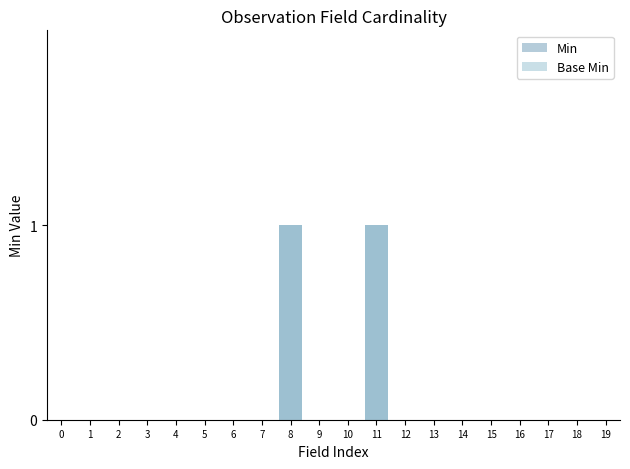

How many values in the Base Min series exceed 0?

2